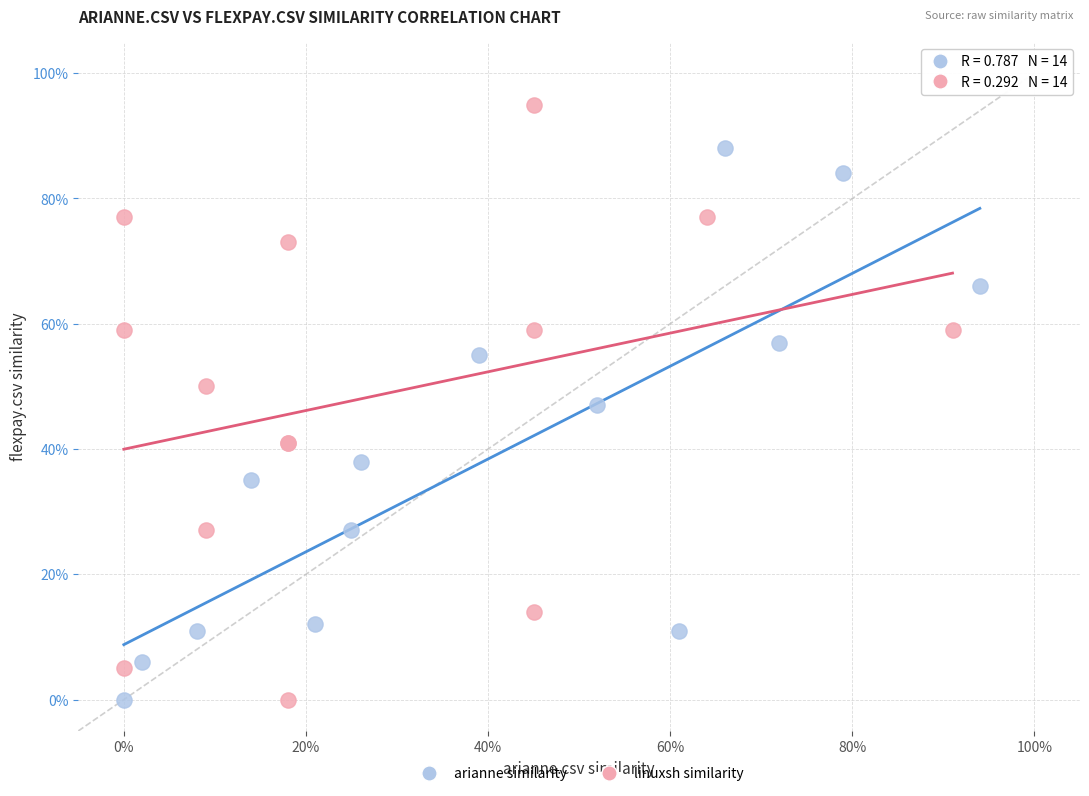

Which series has the widest spread of Y values?

linuxsh similarity